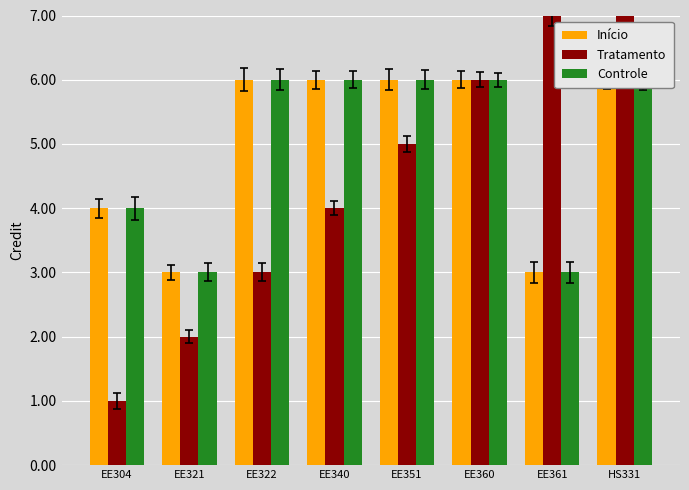

Which series has the largest total across all categories?

Início